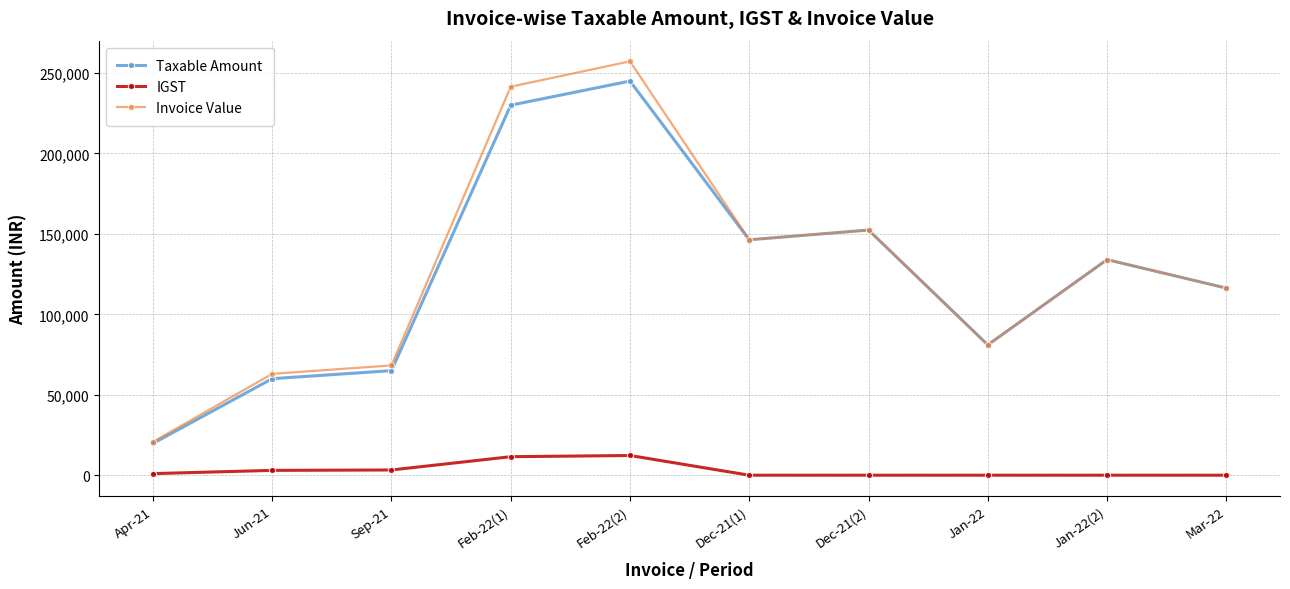

True or false: IGST has more than 0 points higher than both neighbors.

True